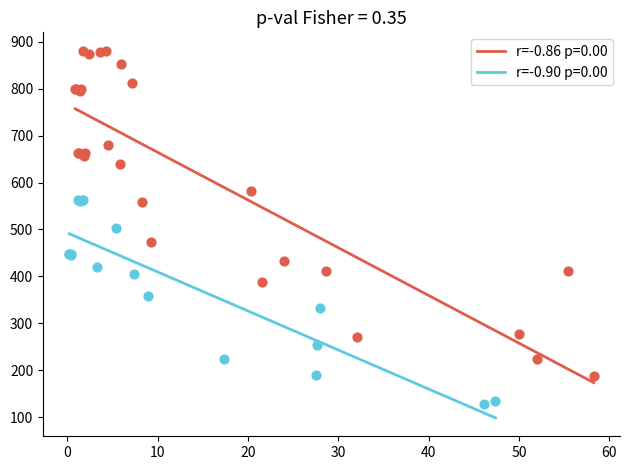

Which series contains the highest Y value?

r=-0.86 p=0.00